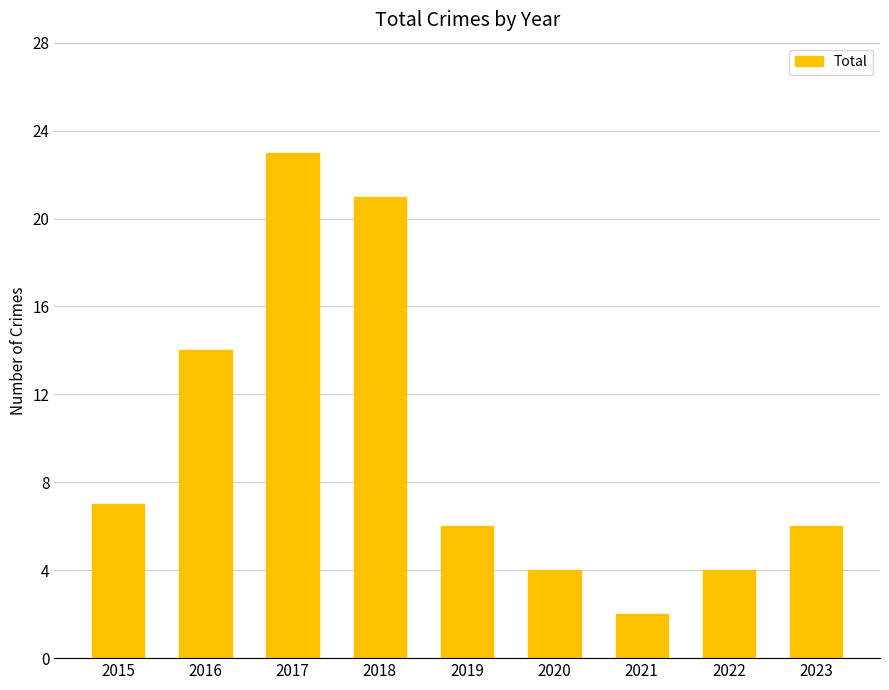

The chart shows a value of 5 at 2015. True or false?

False